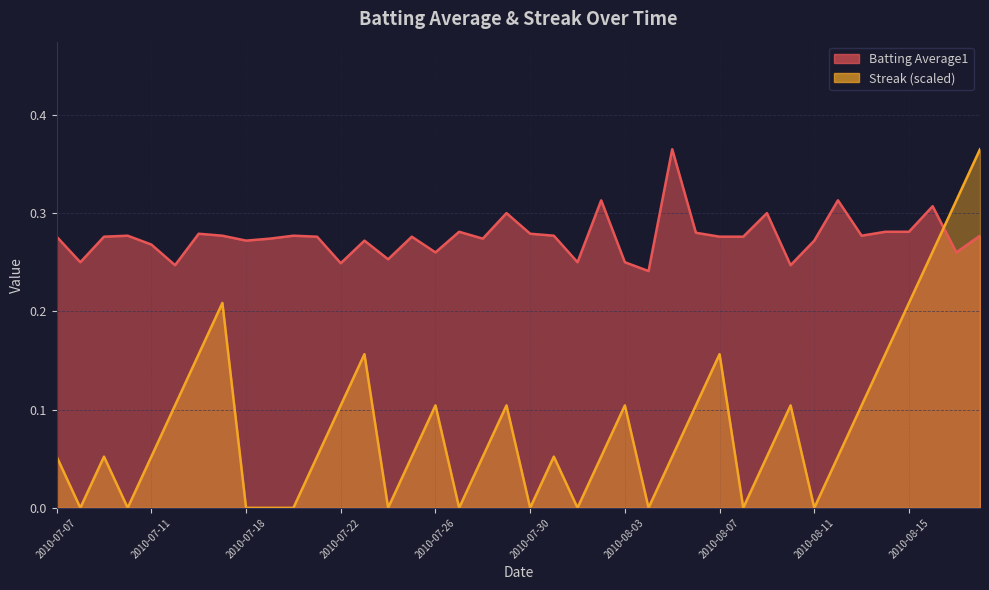

What is the label of the 6th point from the right?

2010-08-13